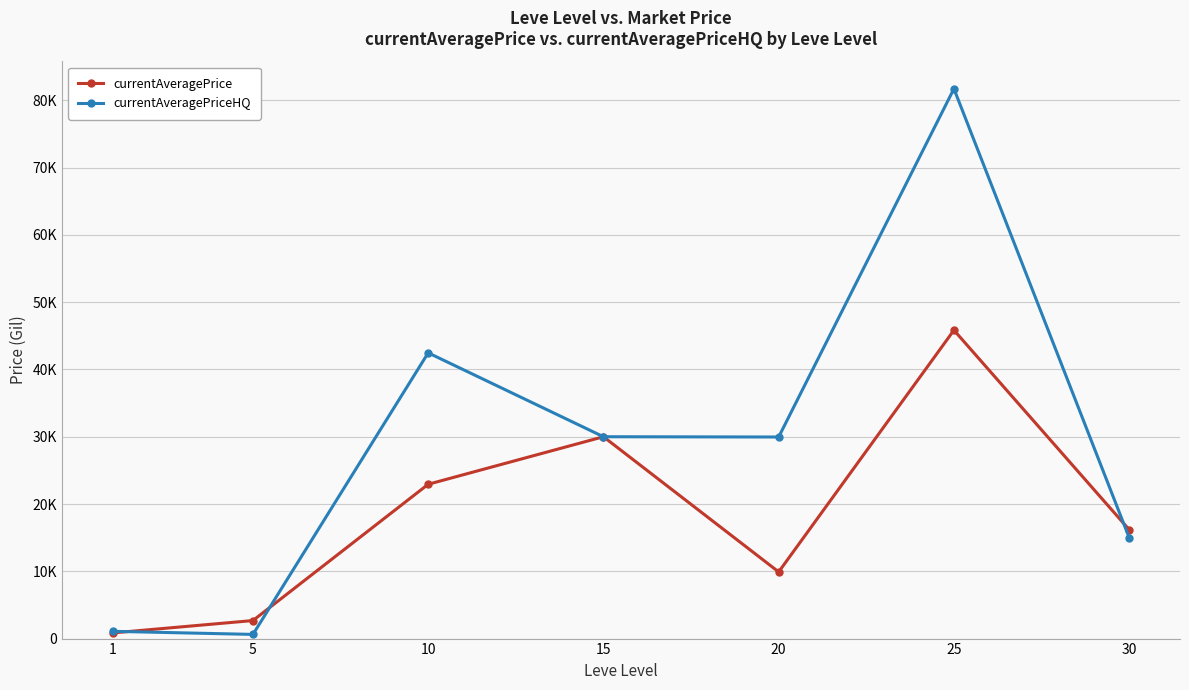

Is this an area chart (filled region under the line)?

No